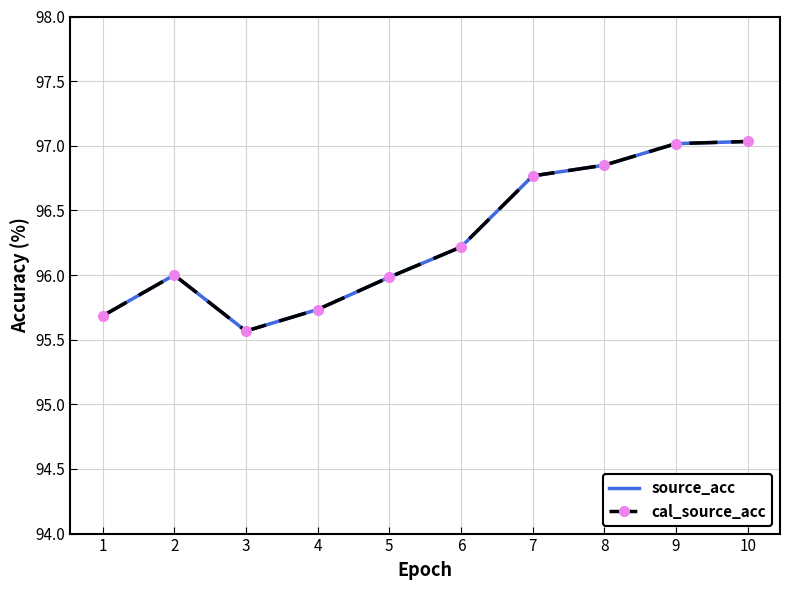

How many values in the cal_source_acc series are below 96?

4